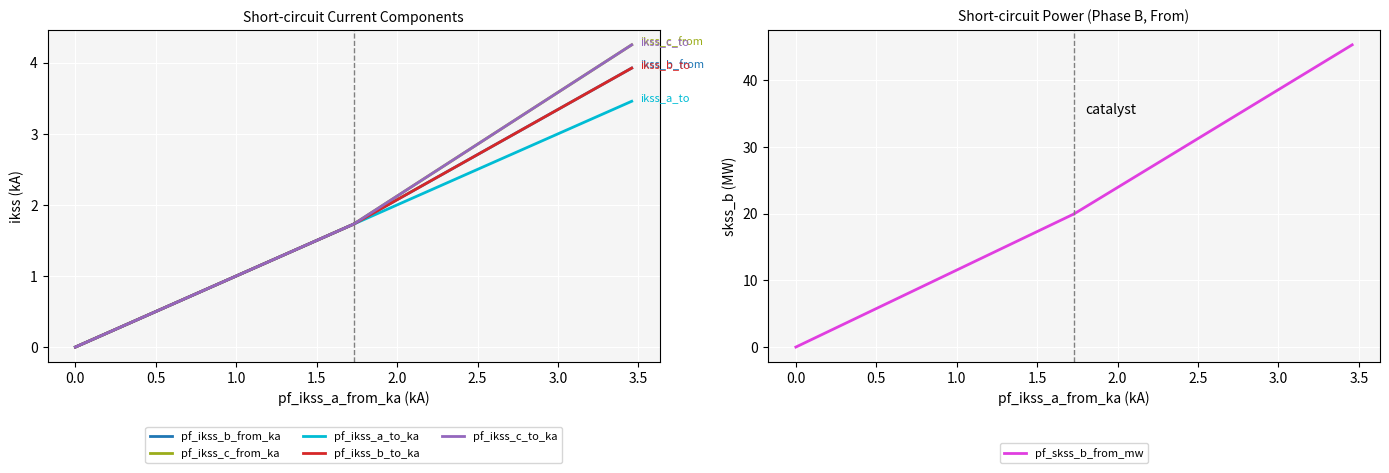

What is the sum of all pf_ikss_a_to_ka values?

6.9